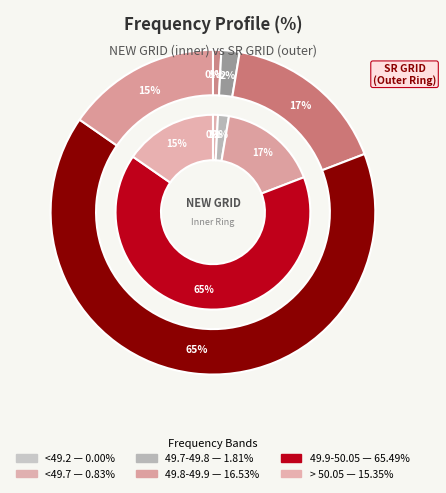

To the nearest percent, what is the combined percentage of > 50.05 and 49.9-50.05?

81%